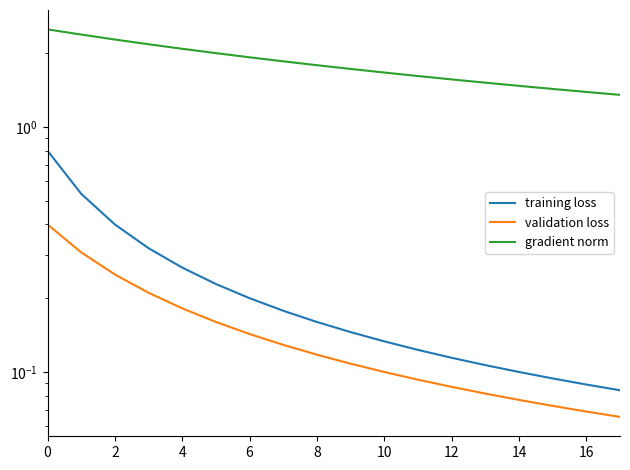

True or false: validation loss has a value of 0.1 at 8.

True